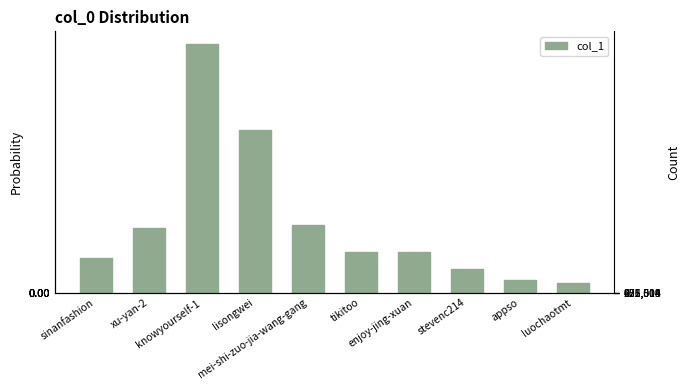

What is the value of the 2nd bar from the left?

206685